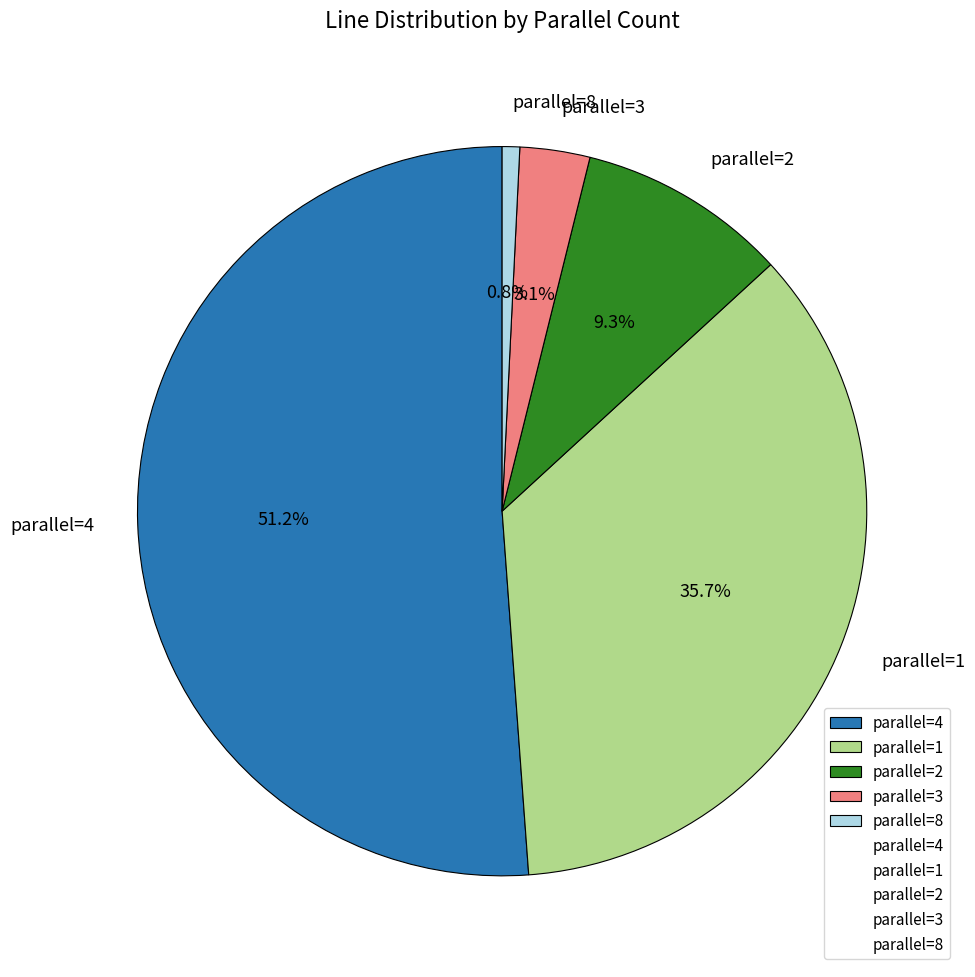

Which slice represents more than half of the pie?

parallel=4